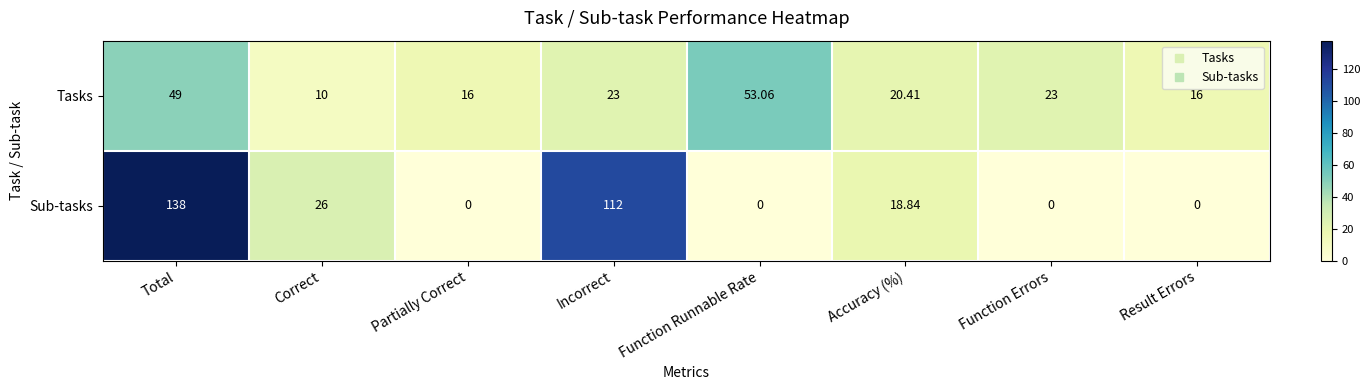

Rank the series at Partially Correct from lowest to highest value.

Sub-tasks, Tasks